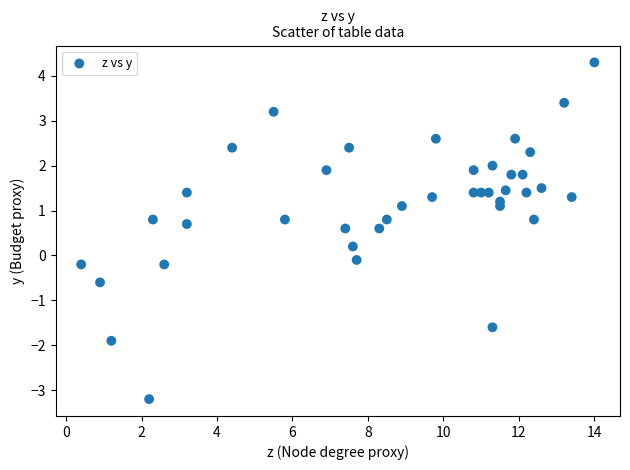

What is the range of X values (max minus min)?

13.6